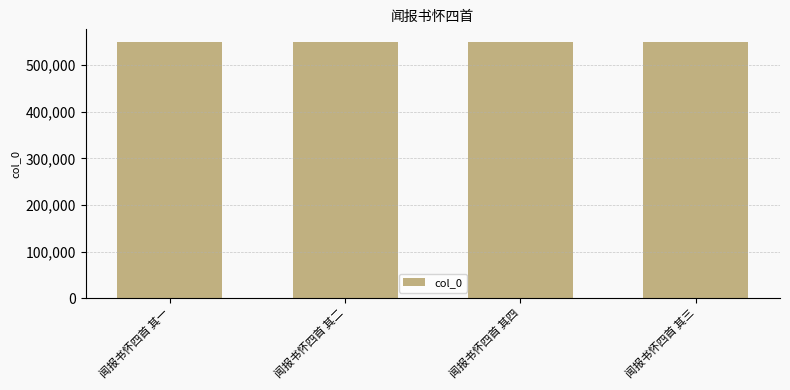

Does the chart contain stacked bars?

No